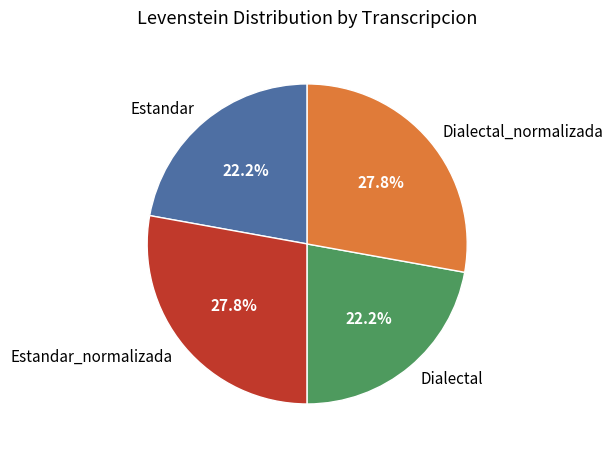

Between Dialectal_normalizada and Dialectal, which is larger?

Dialectal_normalizada